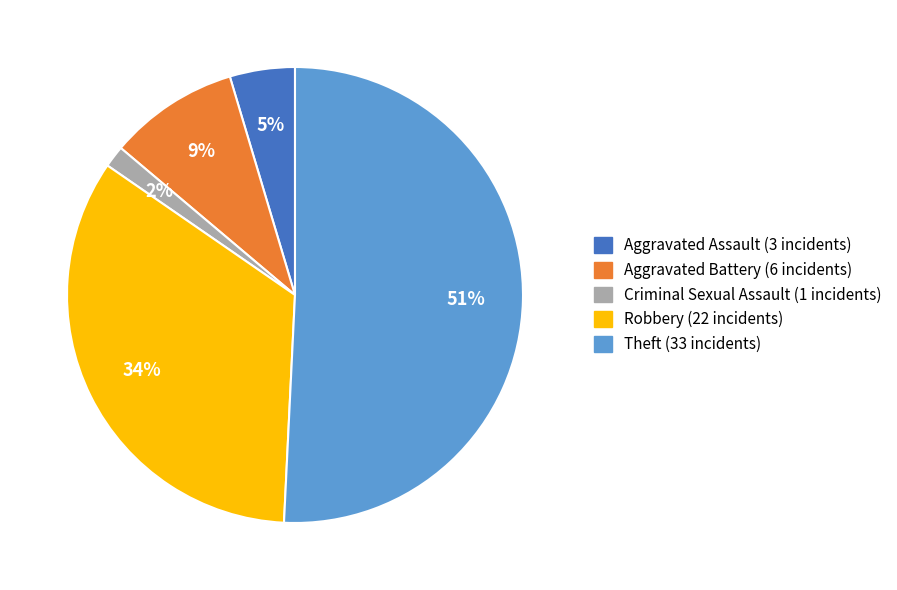

Do Theft and Criminal Sexual Assault together represent more than half of the pie?

Yes